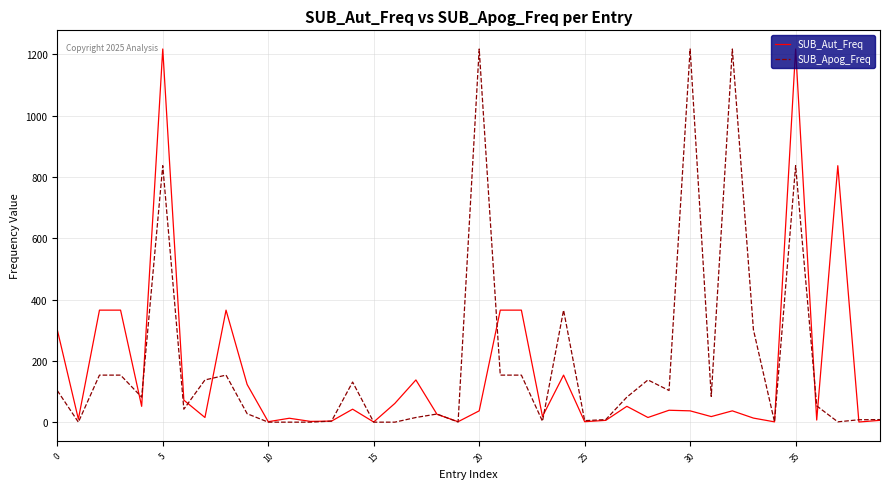

At how many categories does at least one series exceed 971?

5